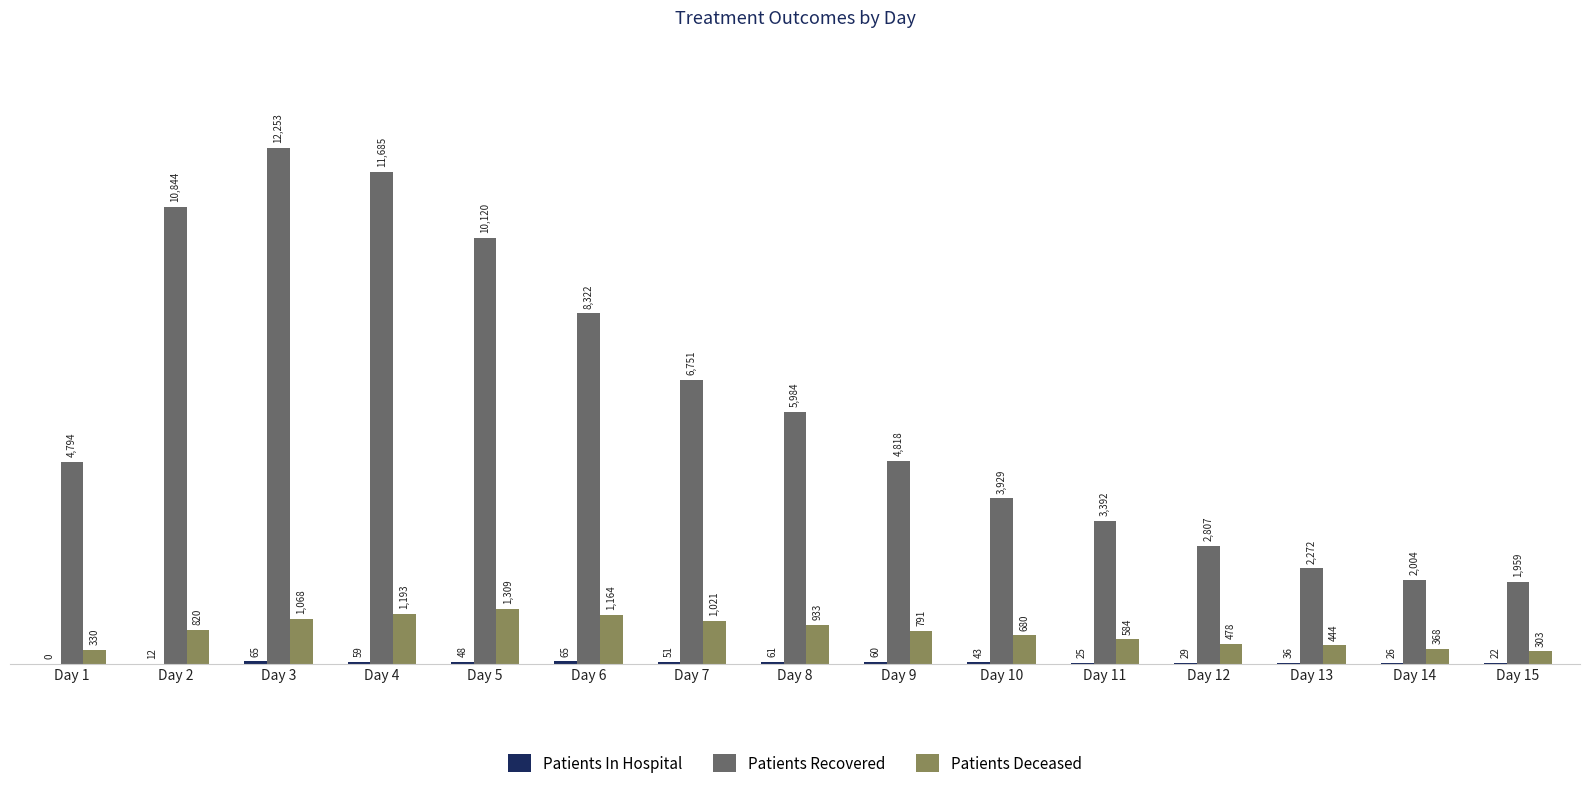

Between Day 2 and Day 5, which series saw the biggest shift?

Patients Recovered